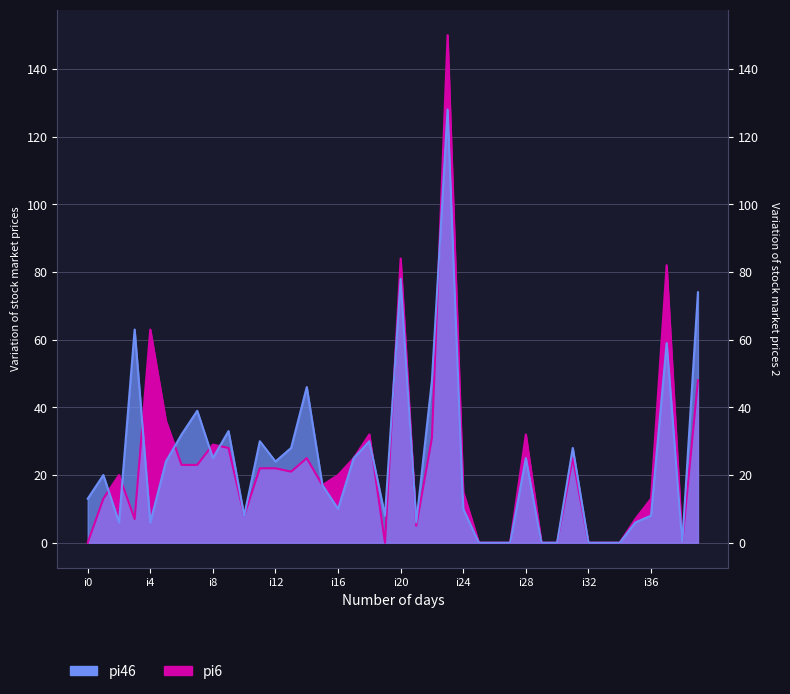

List the labels in order of pi6 value, smallest first.

i0, i19, i25, i26, i27, i29, i30, i32, i33, i34, i38, i21, i3, i35, i10, i1, i36, i24, i15, i2, i16, i13, i11, i12, i6, i7, i14, i17, i31, i9, i8, i22, i18, i28, i5, i39, i4, i37, i20, i23